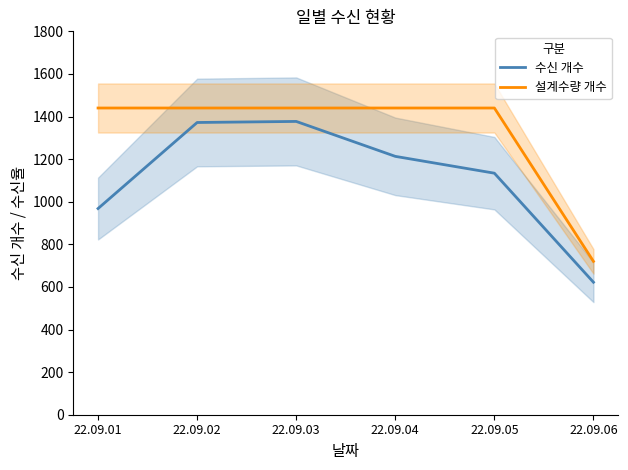

Reading right to left, transcribe all the data shown in this chart.

수신 개수: 622	1134	1213	1377	1372	968
설계수량 개수: 720	1440	1440	1440	1440	1440